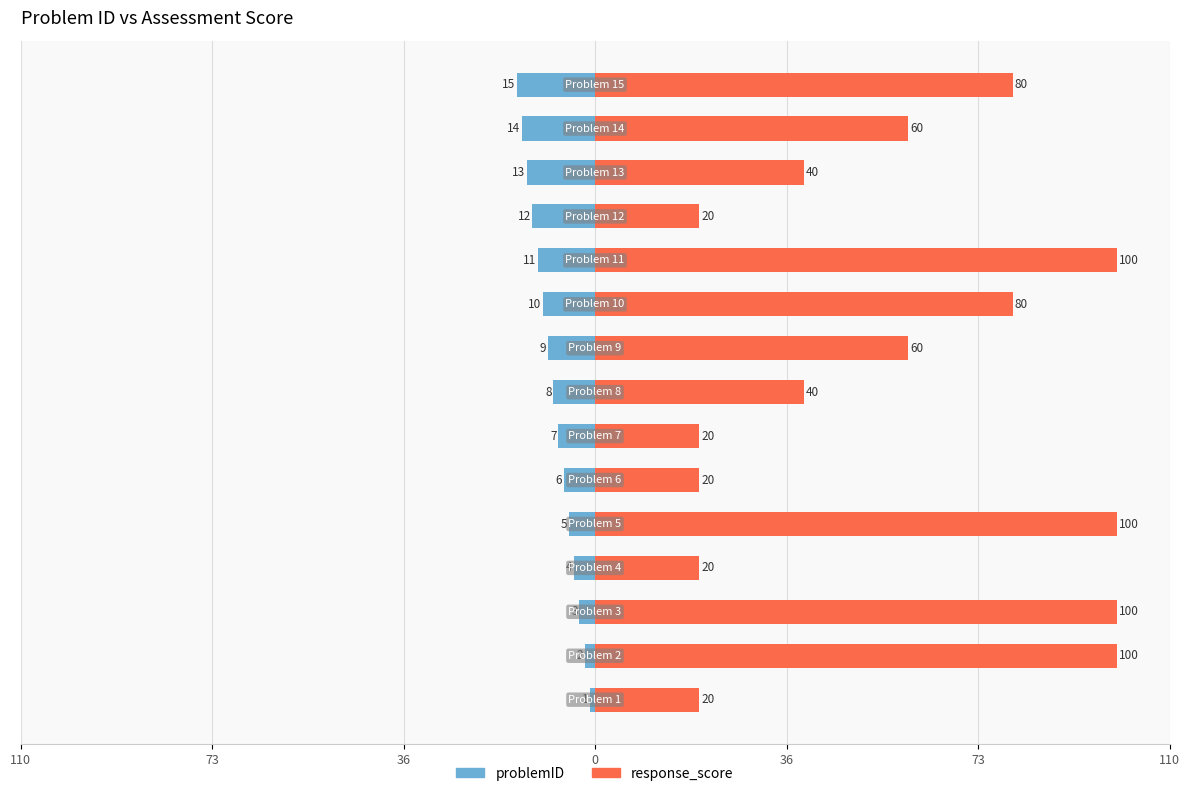

Which series has the largest total across all categories?

response_score